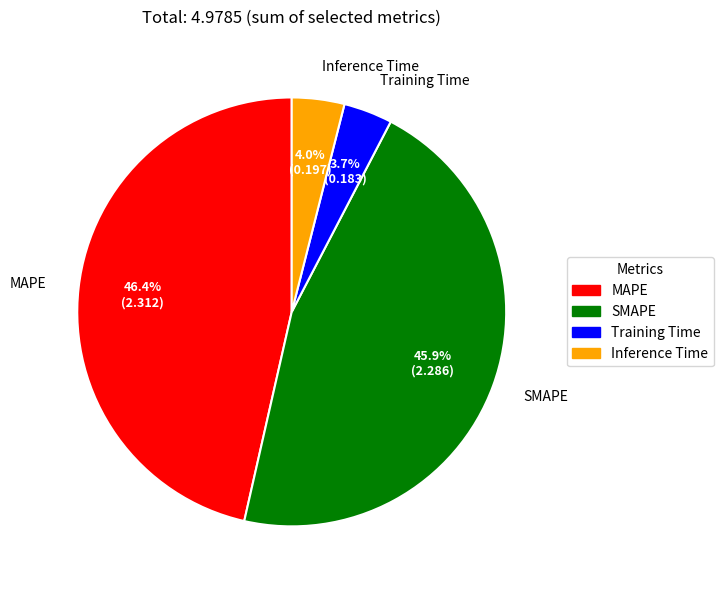

Between SMAPE and MAPE, which is larger?

MAPE